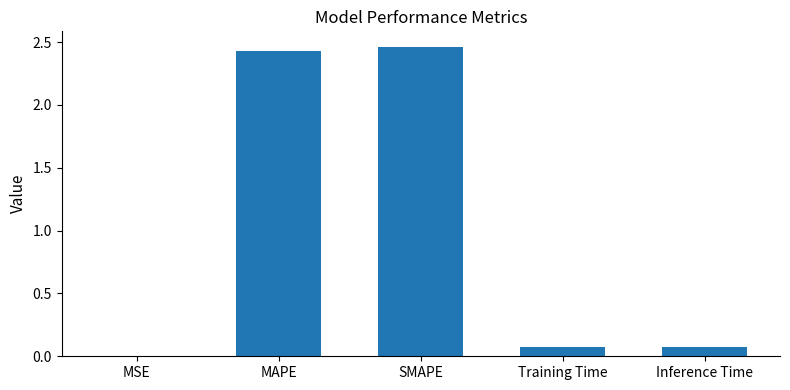

Between MAPE and Training Time, which is larger?

MAPE